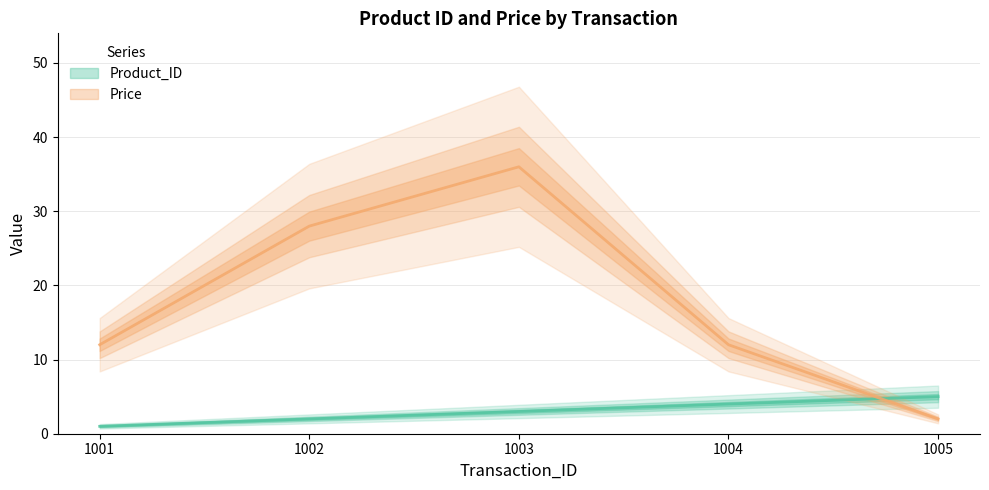

Is the value of Price at 1002 greater than the value of Product_ID at 1003?

Yes